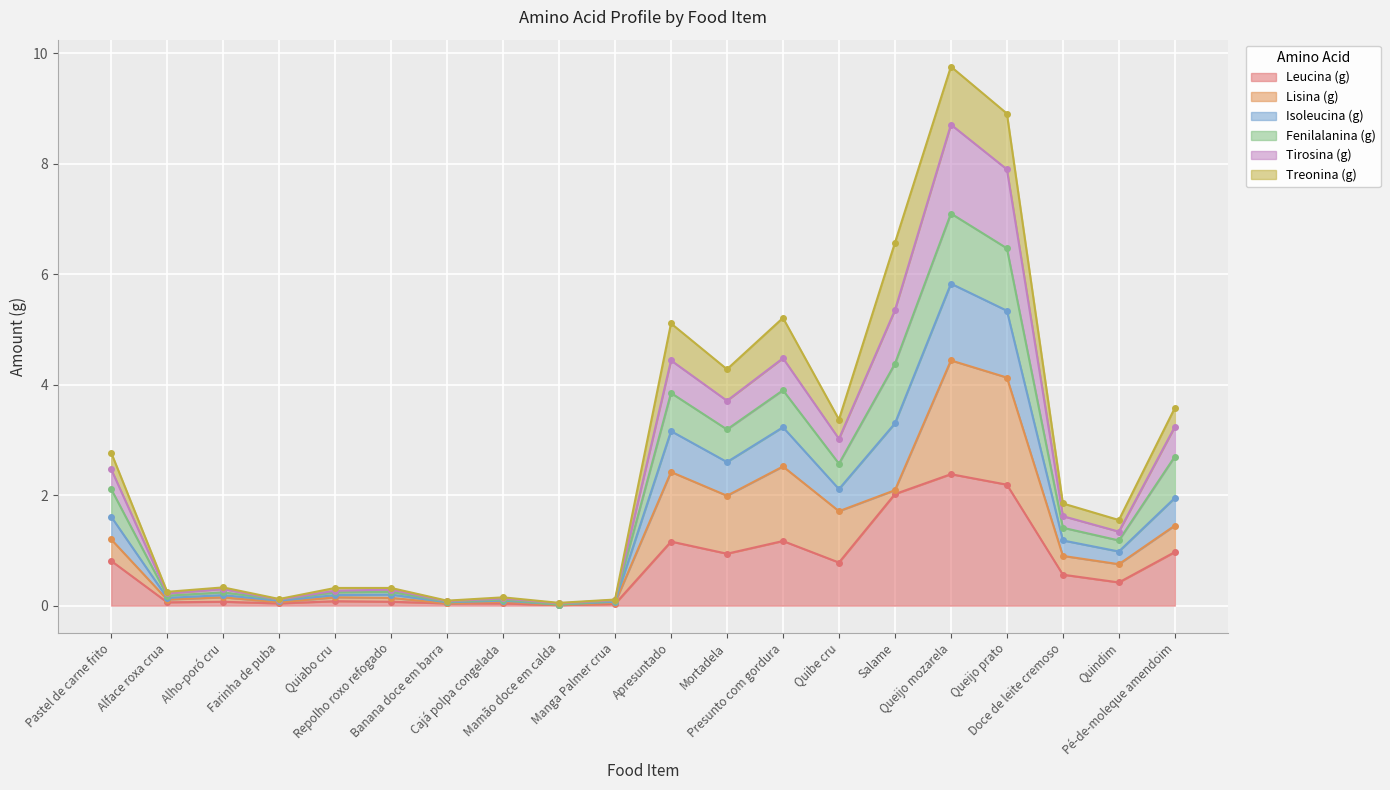

What is the maximum value for Leucina (g)?

2.4